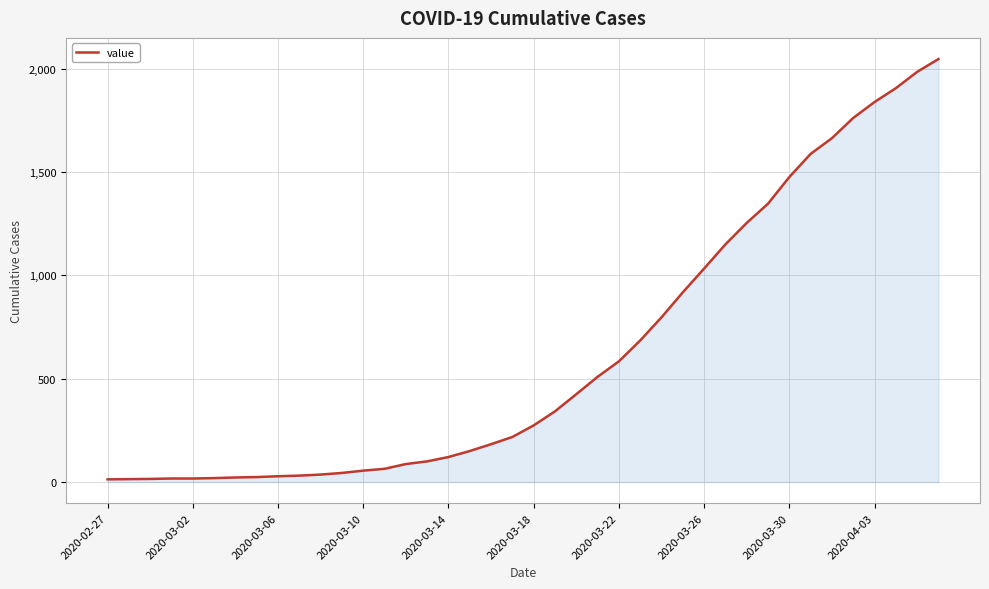

What is the greatest value displayed?

2047